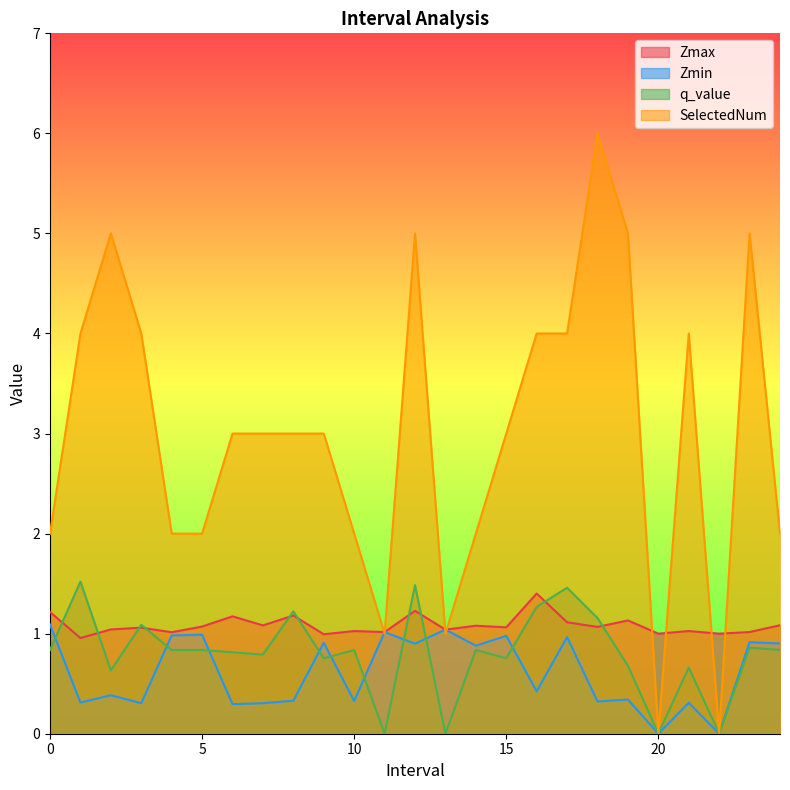

What is the sum of all Zmax values?

27.1